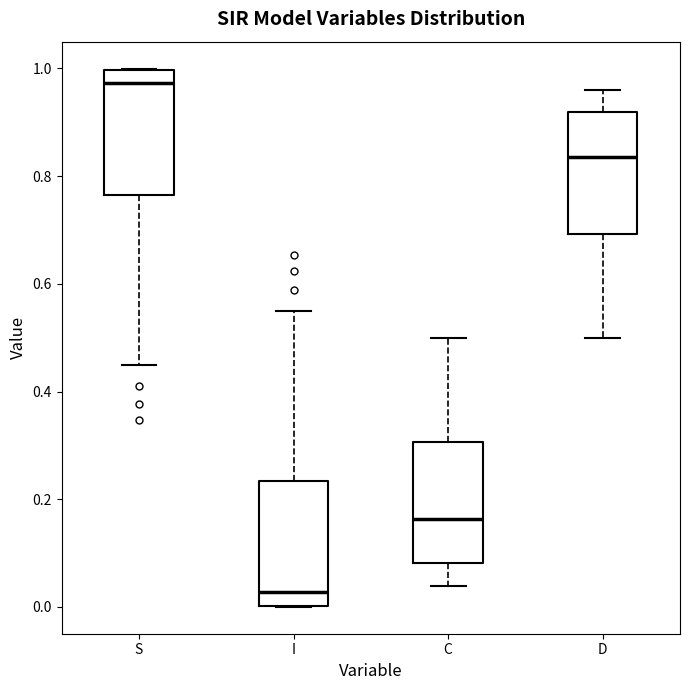

Which box's median line is the lowest?

I